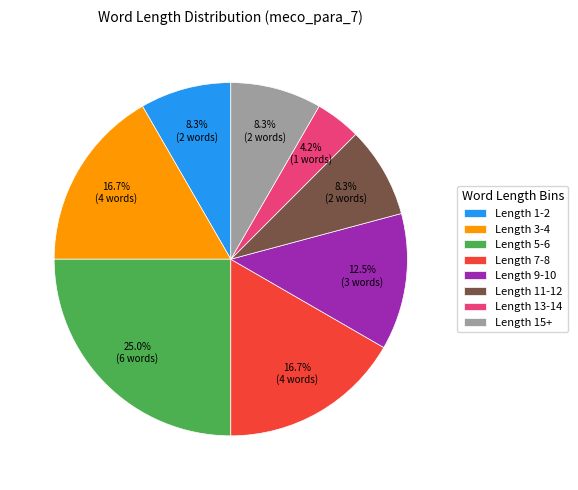

How much of the chart is everything except Length 5-6?

75.0%